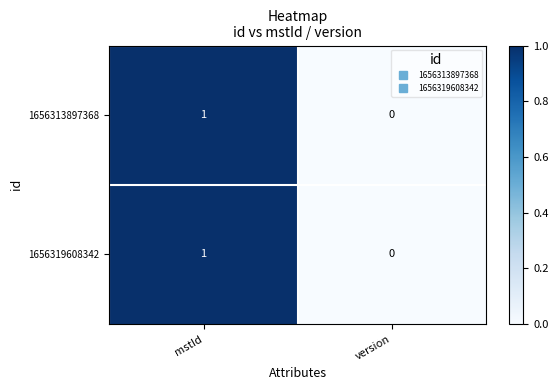

True or false: 1656319608342 has a value of 1 at mstId.

True